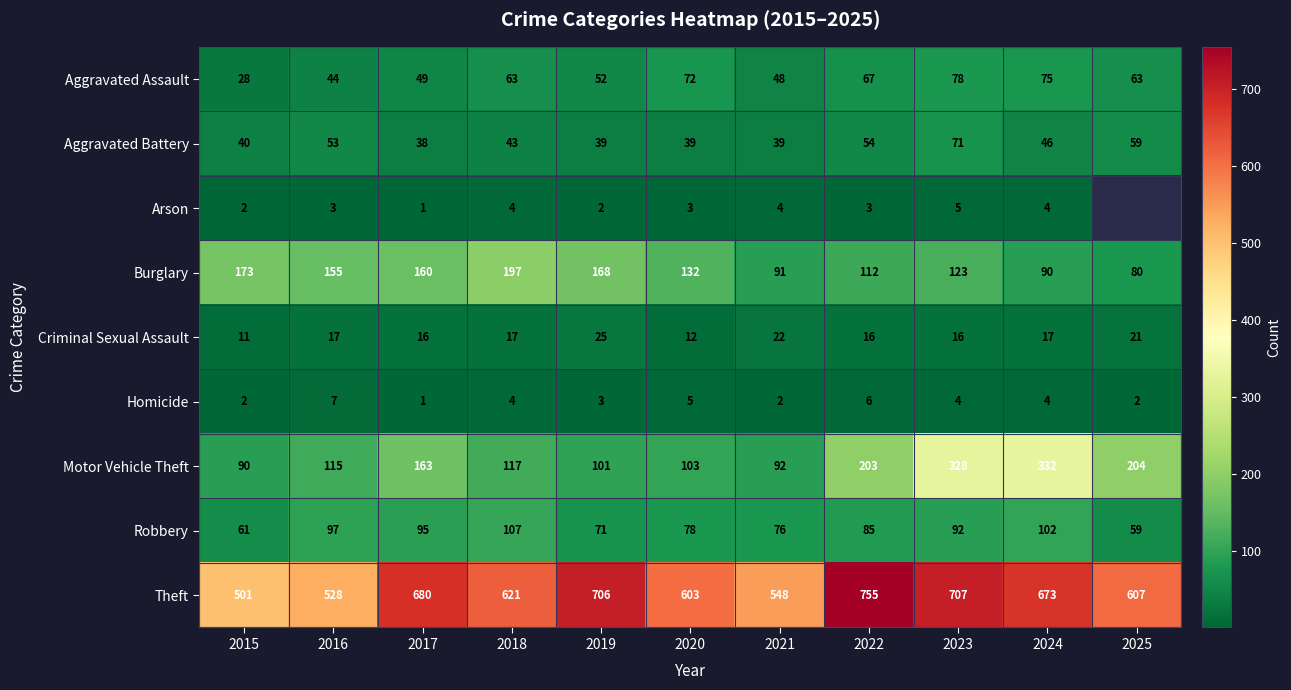

At which label does Aggravated Assault reach its minimum?

2015